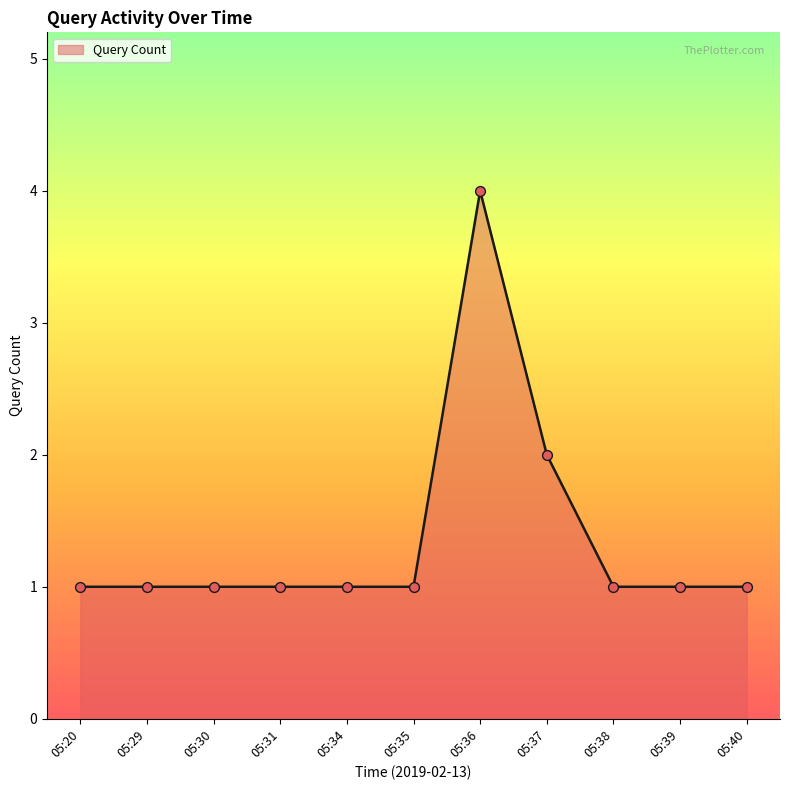

What is the change in value from 05:30 to 05:36?

+3